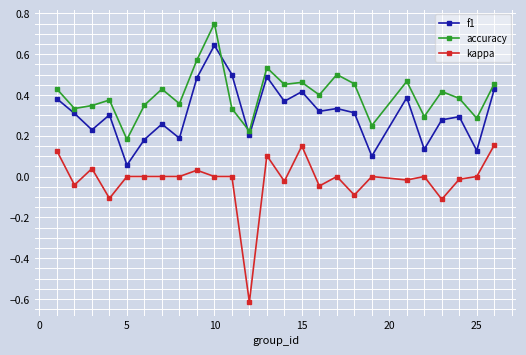

Which series has the widest spread of values?

kappa